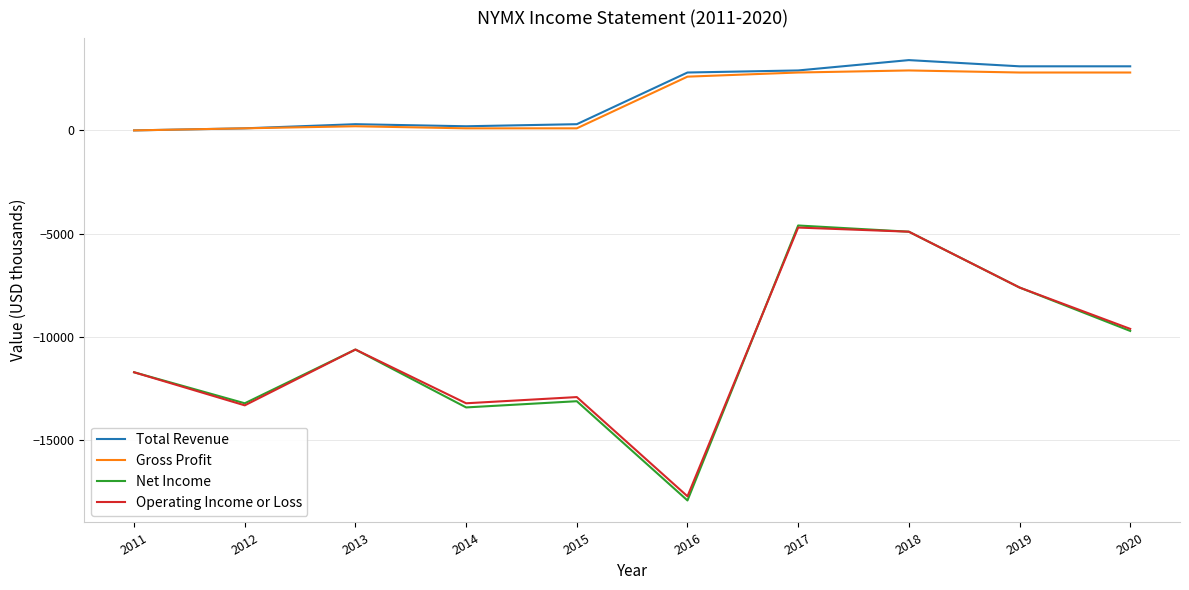

True or false: Total Revenue and Operating Income or Loss cross at least once.

False